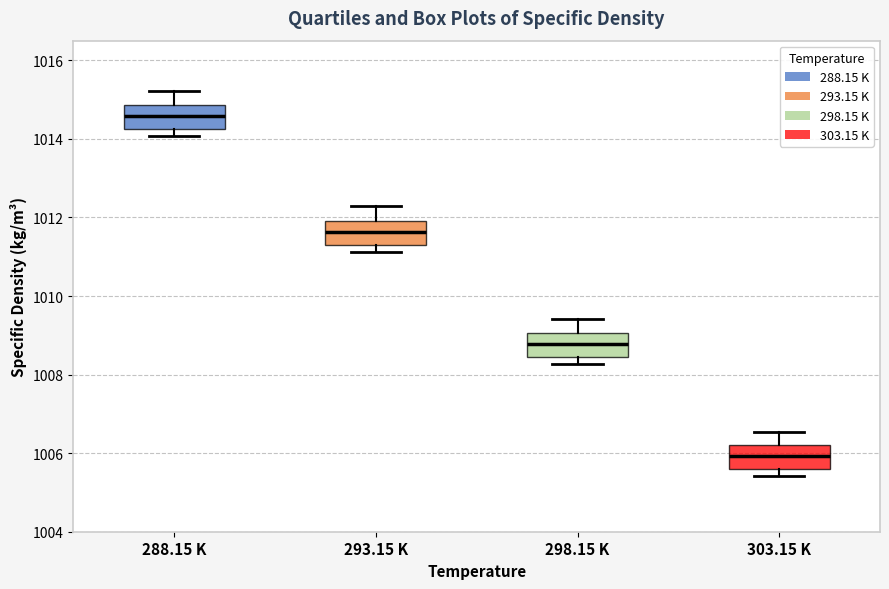

Reading left to right, transcribe this box plot: for each box, give where its median line is, the range the box spans, and where its two whiskers end, as read against the y-axis. The values are not printed on the chart, so give them approximately, as read against the axis.

288.15 K: median 1014.6, box 1014.2 to 1014.8, whiskers 1014.0 to 1015.2
293.15 K: median 1011.6, box 1011.2 to 1012.0, whiskers 1011.2 (just below the box's lower edge) to 1012.2
298.15 K: median 1008.8, box 1008.4 to 1009.0, whiskers 1008.2 to 1009.4
303.15 K: median 1006.0, box 1005.6 to 1006.2, whiskers 1005.4 to 1006.6